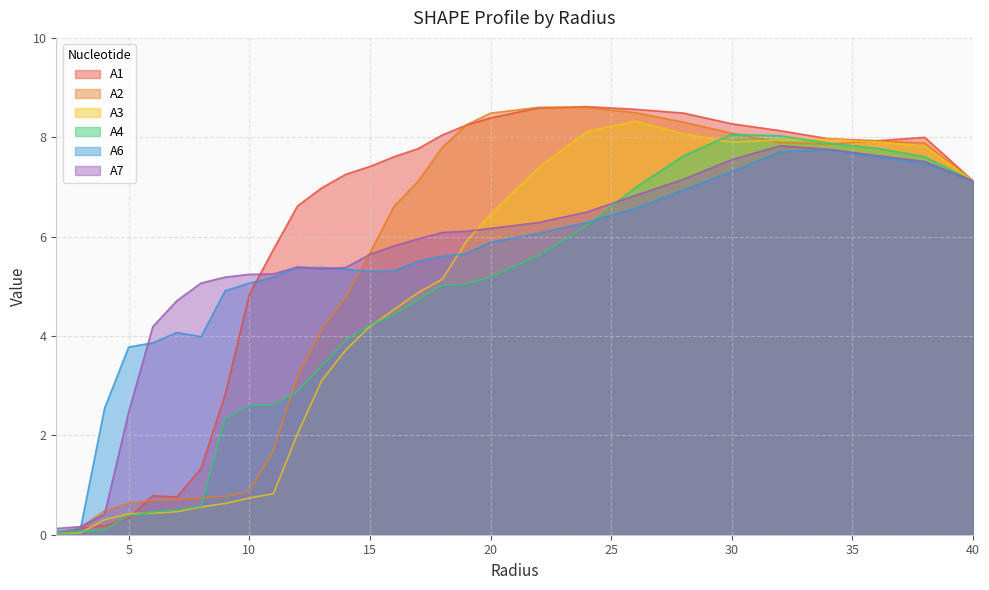

What is the difference between the second highest and second lowest values in the A1 series?

8.5